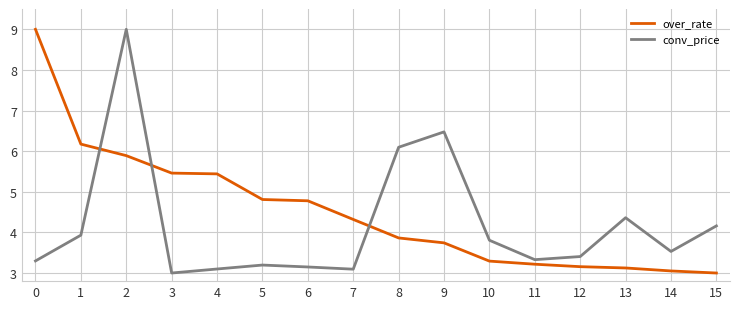

True or false: over_rate has a value of 5.0 at 13.

False